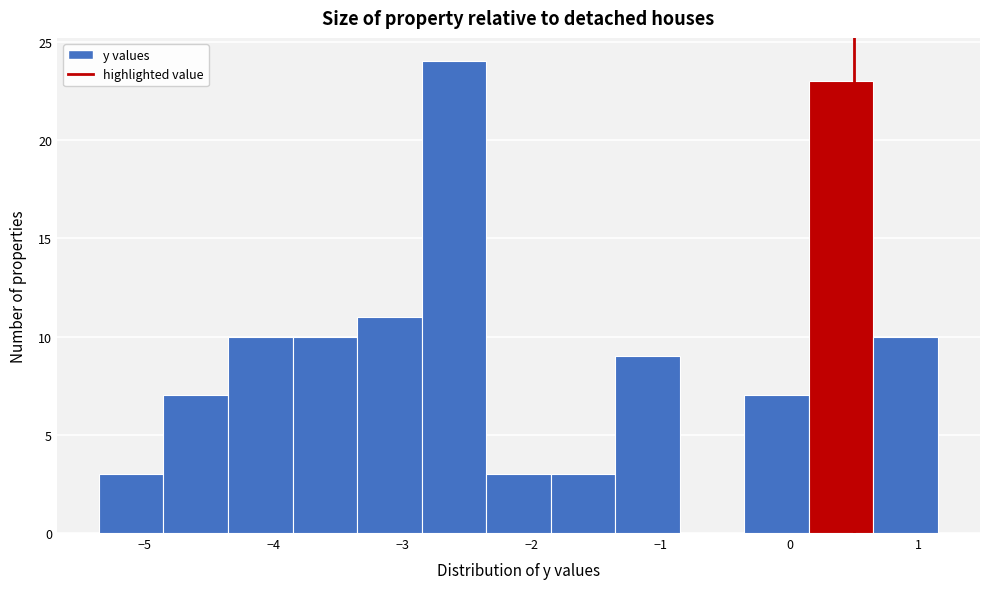

Reading left to right, transcribe this chart: for each bar, give the range it covers on the x-axis and its height. Neither the bar edges nor the heights are printed on the chart, so give them approximately, as read against the axes.

-5.35 to -4.85: 3
-4.85 to -4.35: 7
-4.35 to -3.85: 10
-3.85 to -3.35: 10
-3.35 to -2.85: 11
-2.85 to -2.35: 24
-2.35 to -1.85: 3
-1.85 to -1.35: 3
-1.35 to -0.85: 9
-0.85 to -0.35: 0
-0.35 to 0.15: 7
0.15 to 0.65: 23
0.65 to 1.15: 10